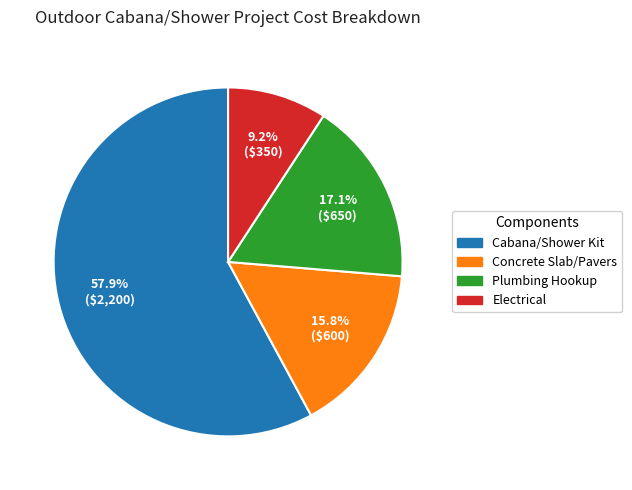

Which slice is the largest?

Cabana/Shower Kit